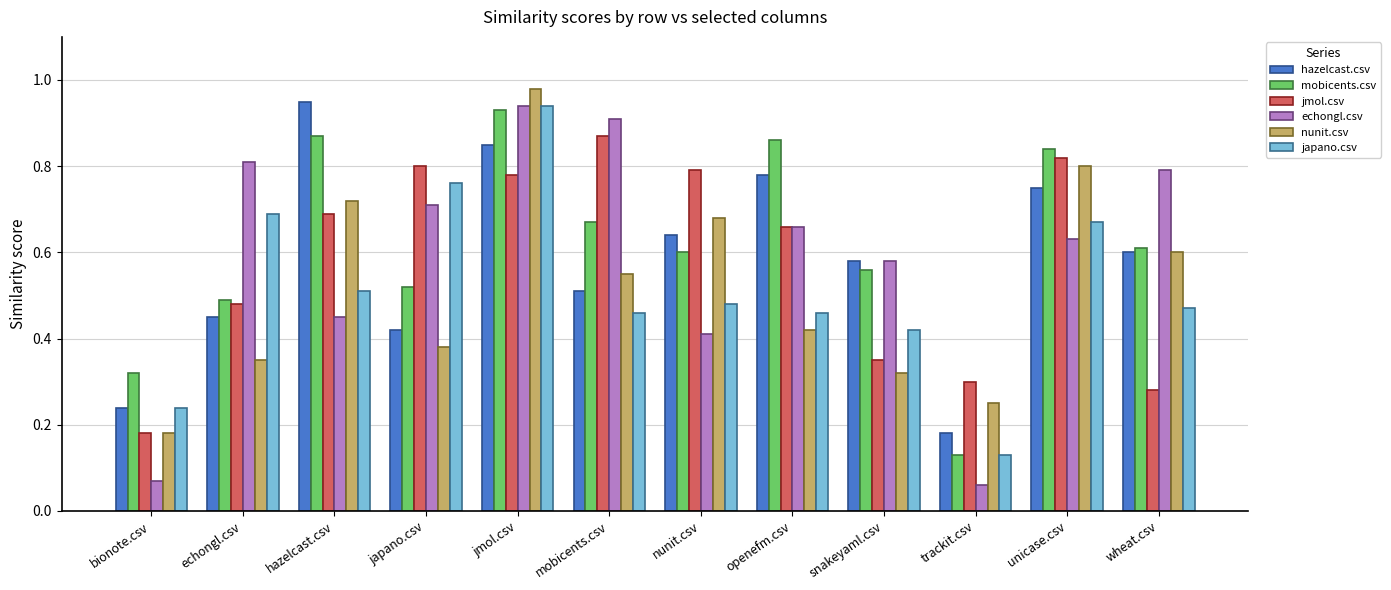

How many distinct data groups are displayed?

6